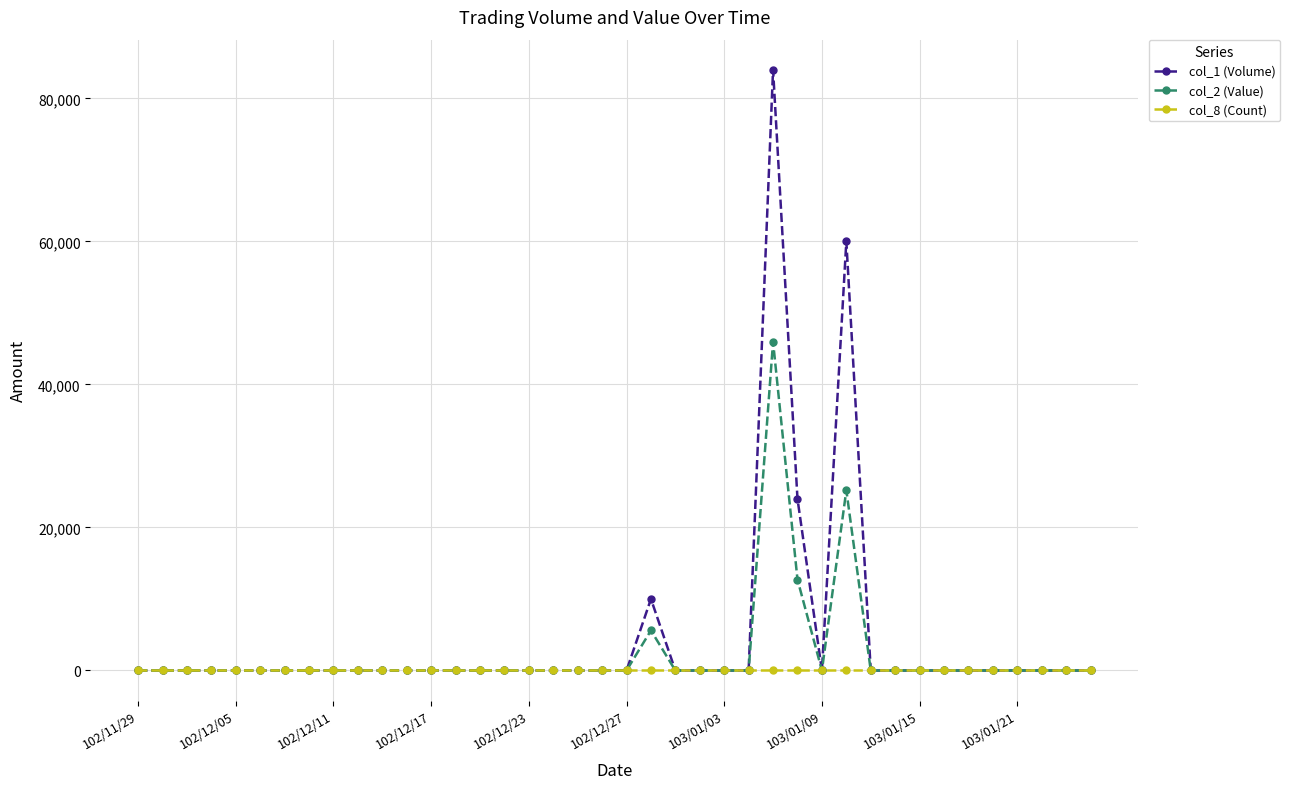

What is the maximum value shown in the chart?

84000